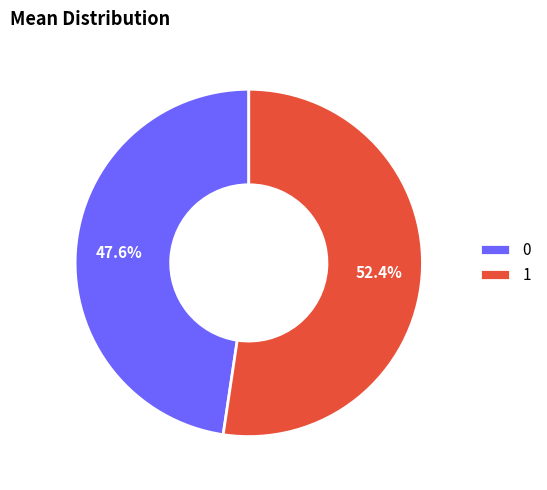

How many slices are in this pie chart?

2